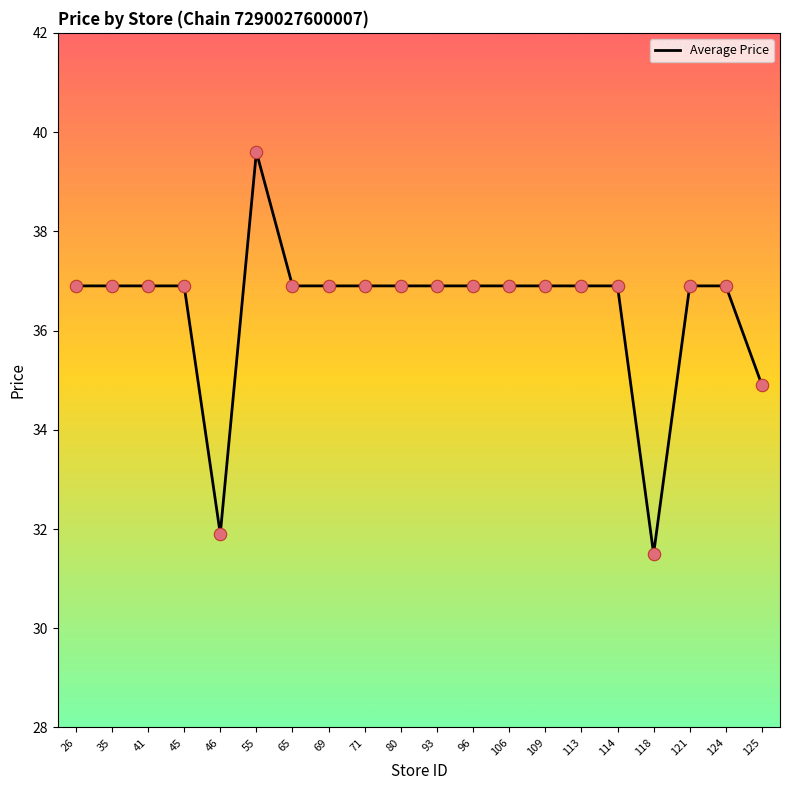

Which has a higher value, 35 or 118?

35